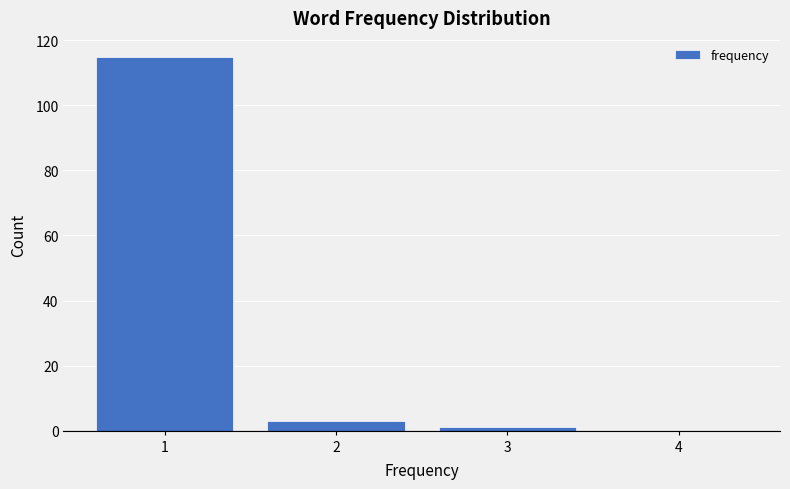

Reading left to right, extract all data points from this chart.

1=115	2=3	3=1	4=0